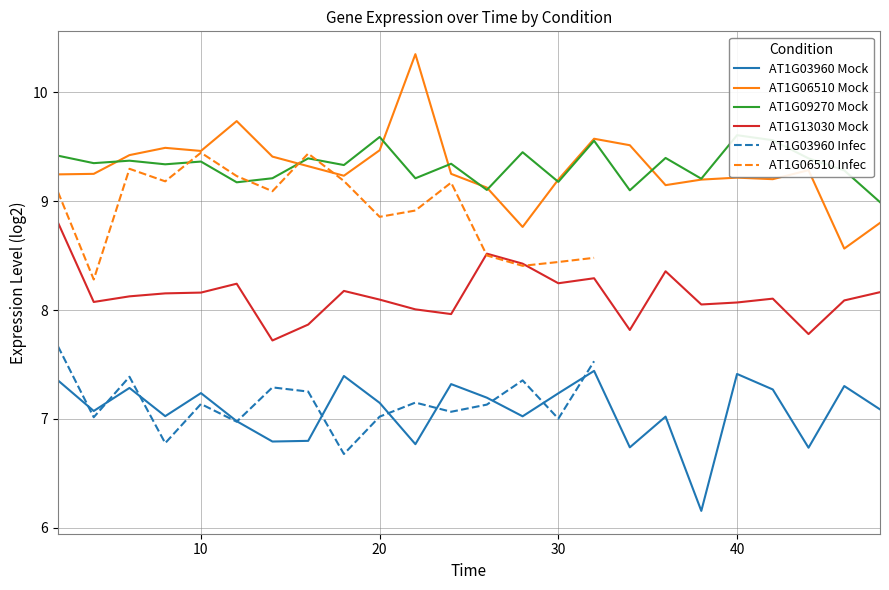

Which series has the widest spread of values?

AT1G06510_Mock